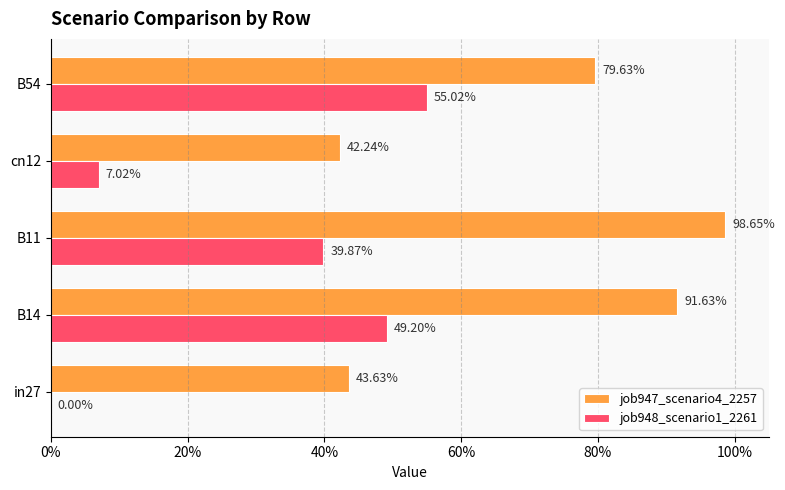

What are all the series names shown in the legend?

job947_scenario4_2257, job948_scenario1_2261